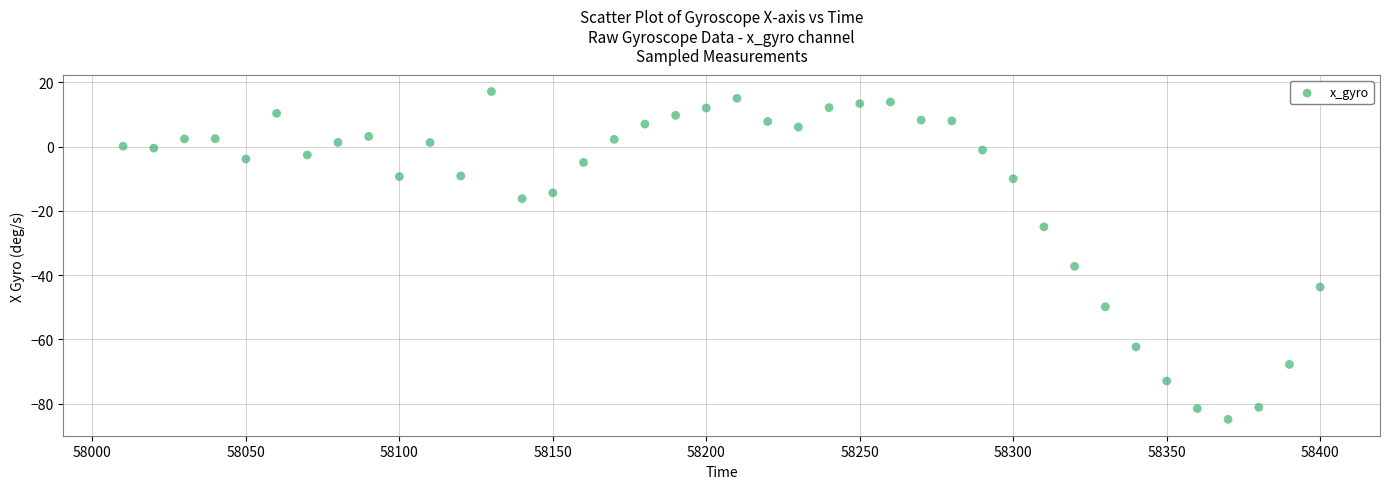

What Y value in the scatter plot is closest to -33?

-37.3